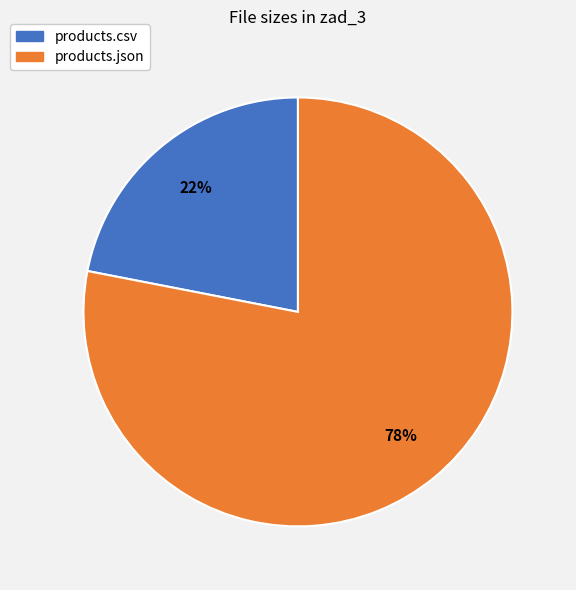

To the nearest percent, what is the average slice percentage?

50%